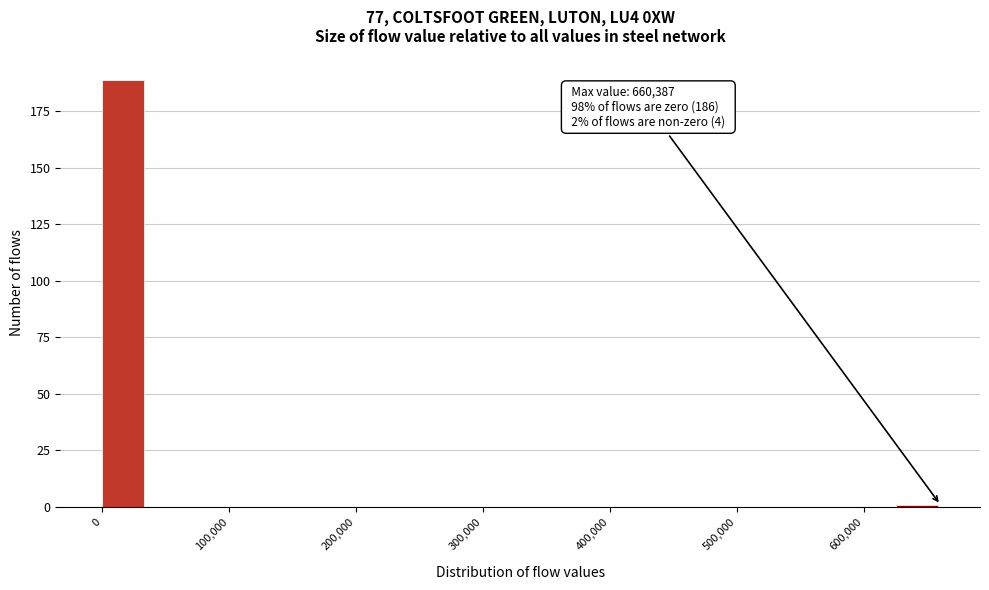

Read against the x-axis, roughly where is the centre of the tallest bar?

20000